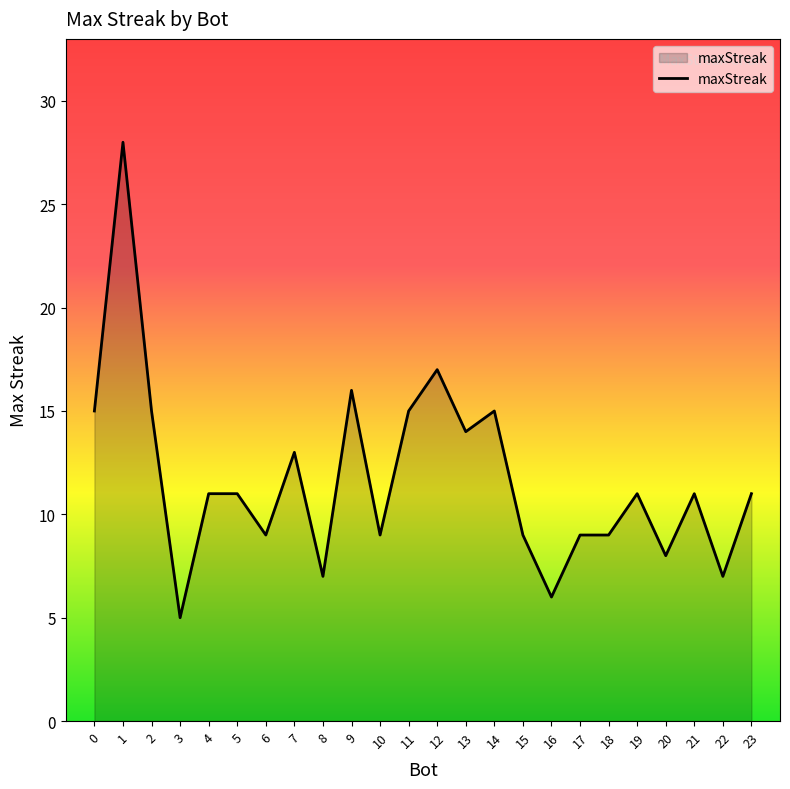

What is the approximate value at 23?

11